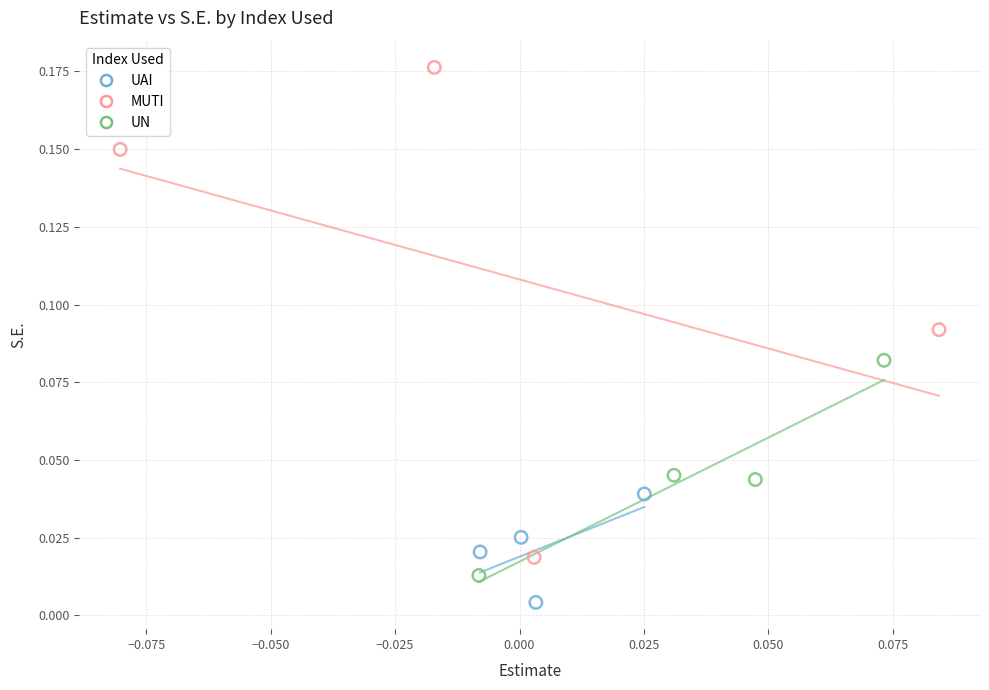

Which series has the largest Y range (max minus min)?

MUTI